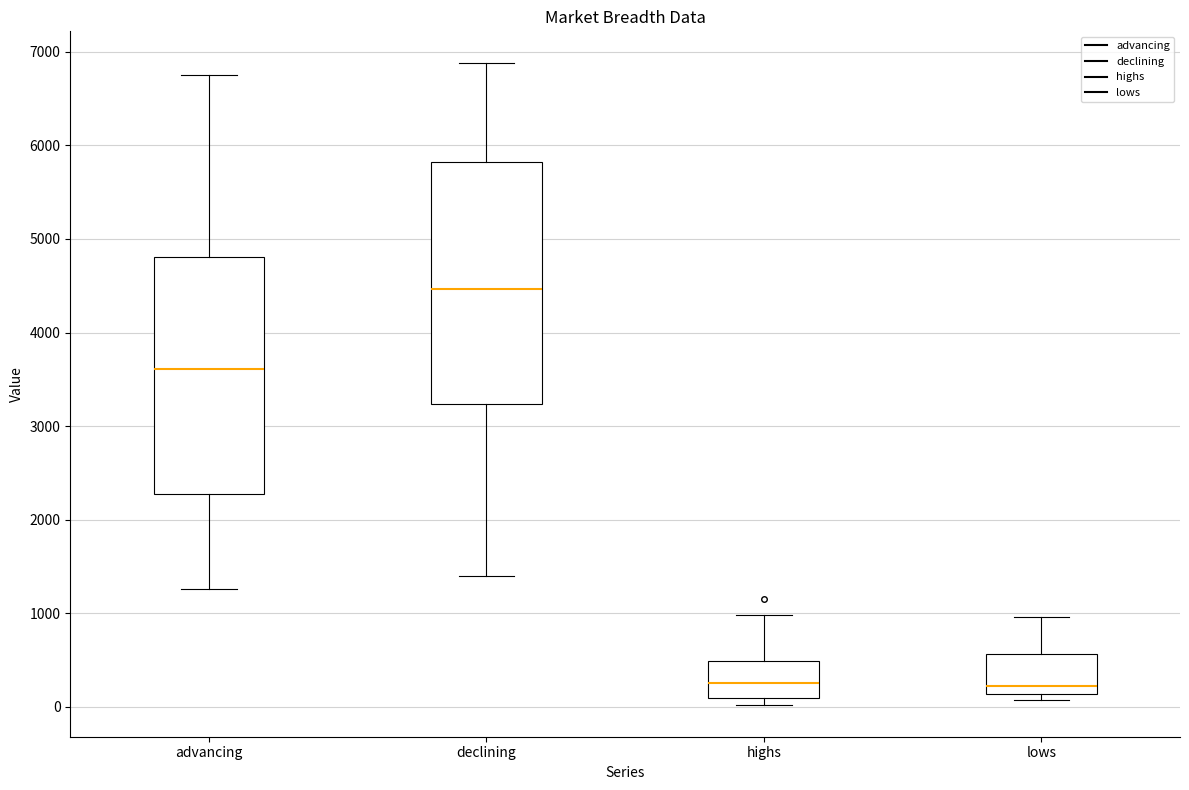

Where does the median line of the box for declining sit on the y-axis? The values are not printed on the chart, so give them approximately, as read against the axis.

4500